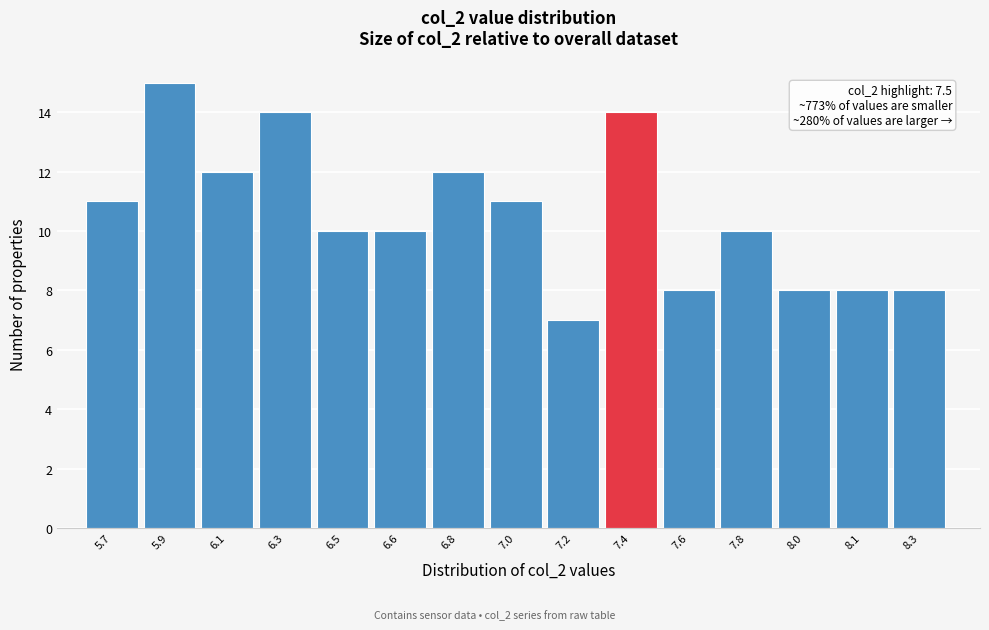

Reading left to right, extract all data points from this chart.

11	15	12	14	10	10	12	11	7	14	8	10	8	8	8